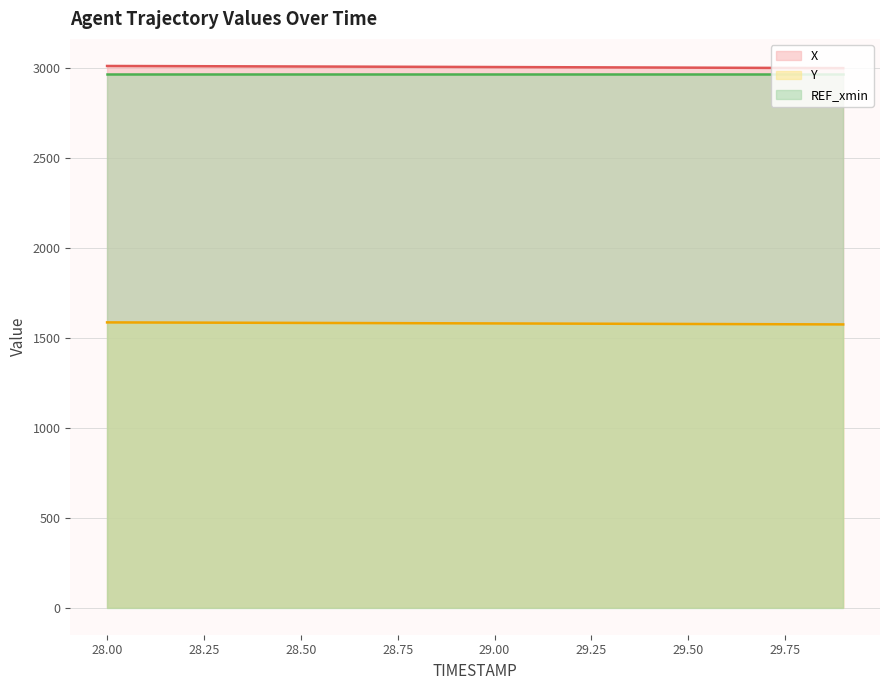

What is the minimum value for Y?

1575.5